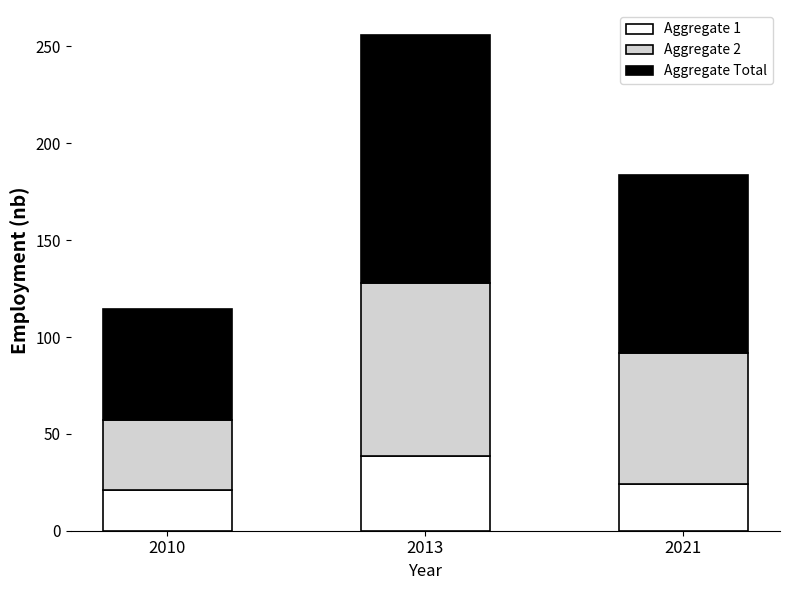

At which category is the sum across all series the highest?

2013